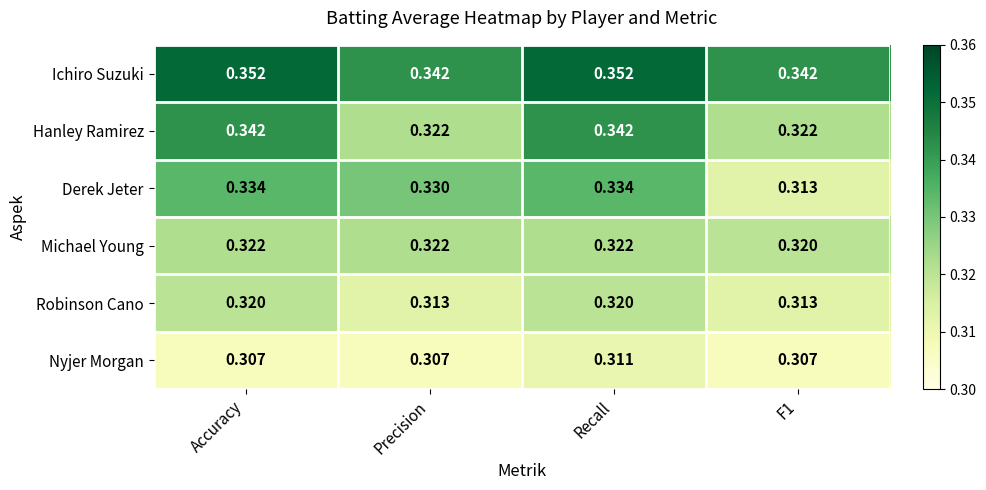

Which series has the largest range (max minus min)?

Derek Jeter